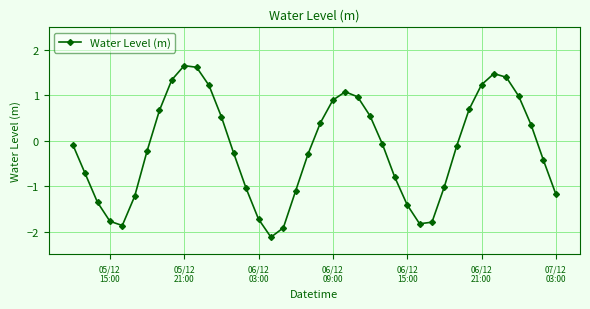

True or false: there are more than 1 points higher than both neighbors.

True